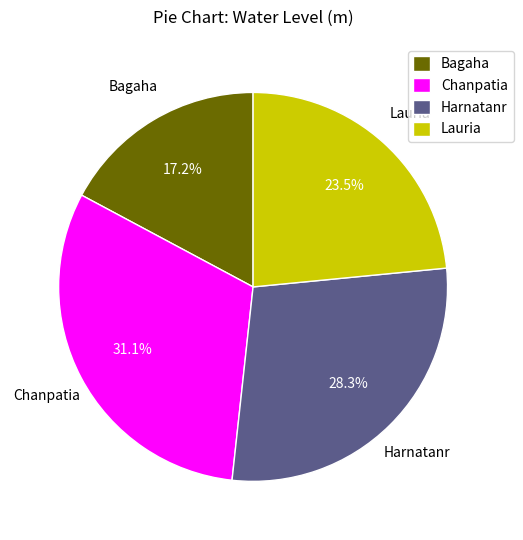

Which category has the biggest portion of the pie?

Chanpatia